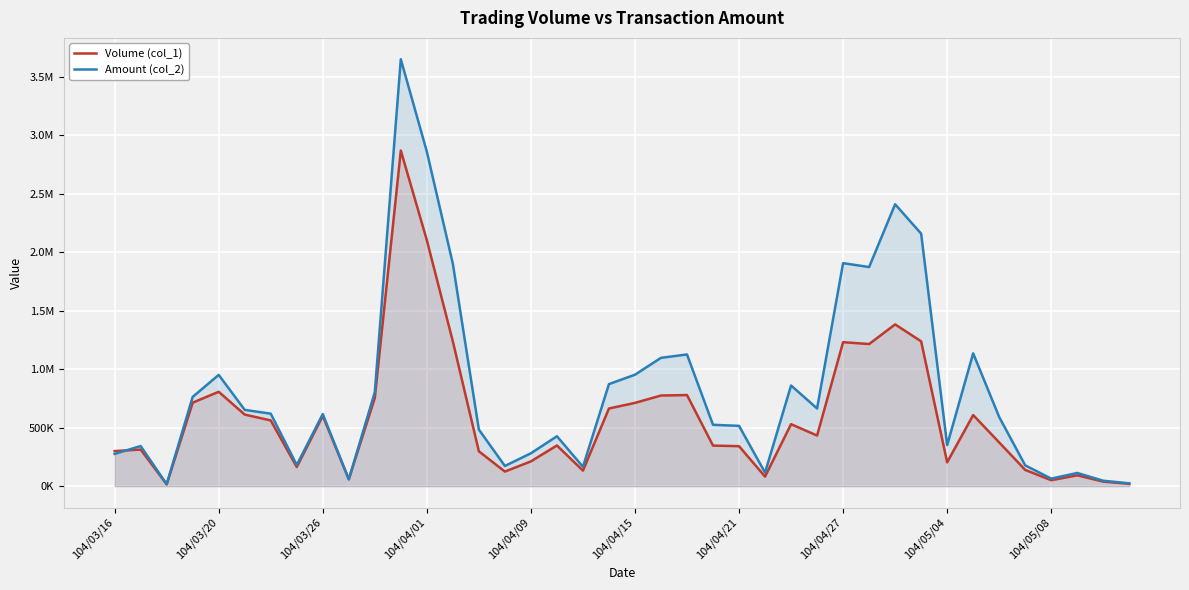

What is the minimum value for Amount (col_2)?

17340